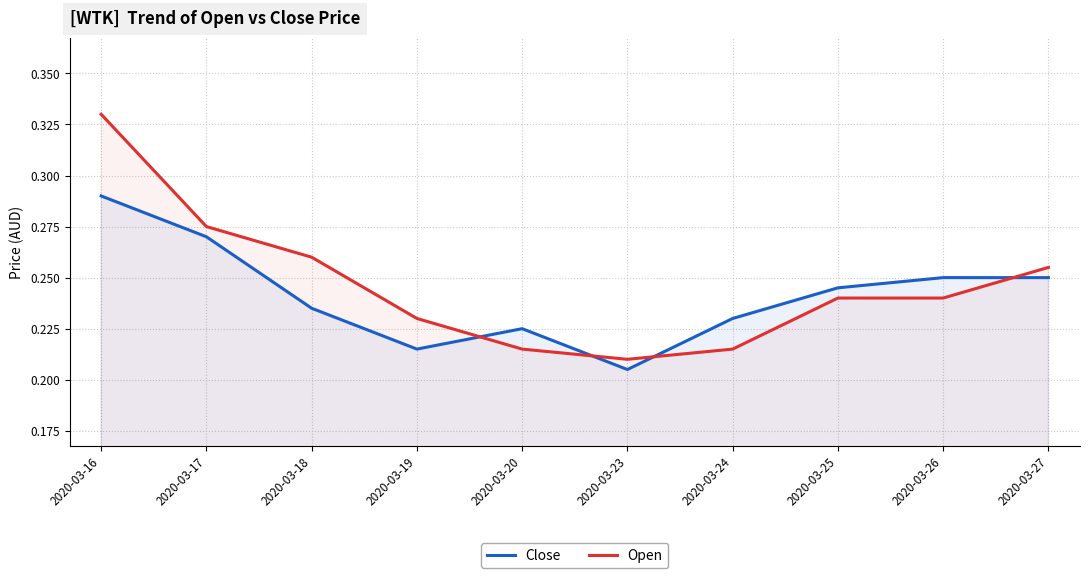

What is the maximum value shown in the chart?

0.3